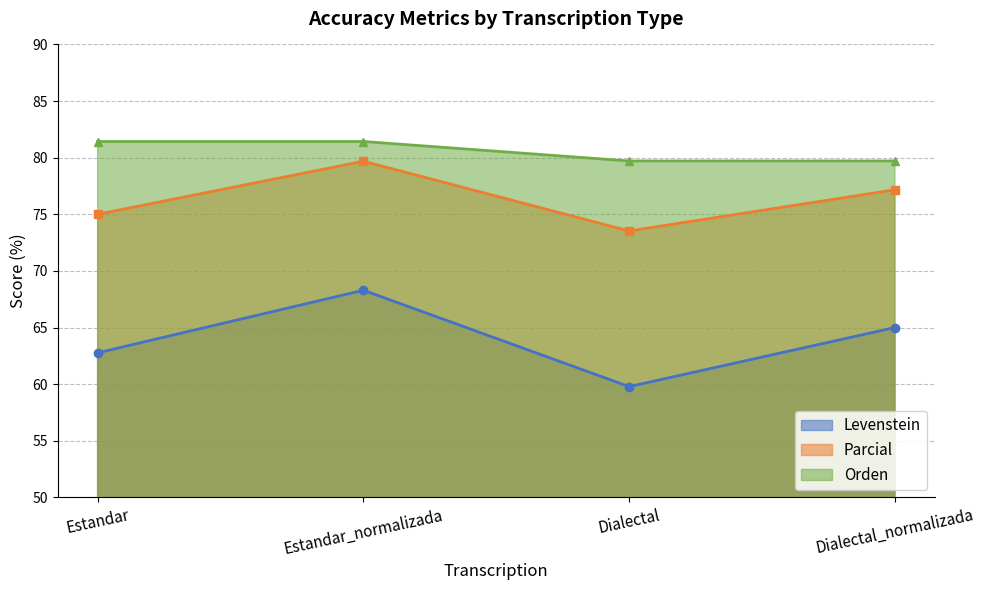

What is the sum of all Levenstein values?

255.8